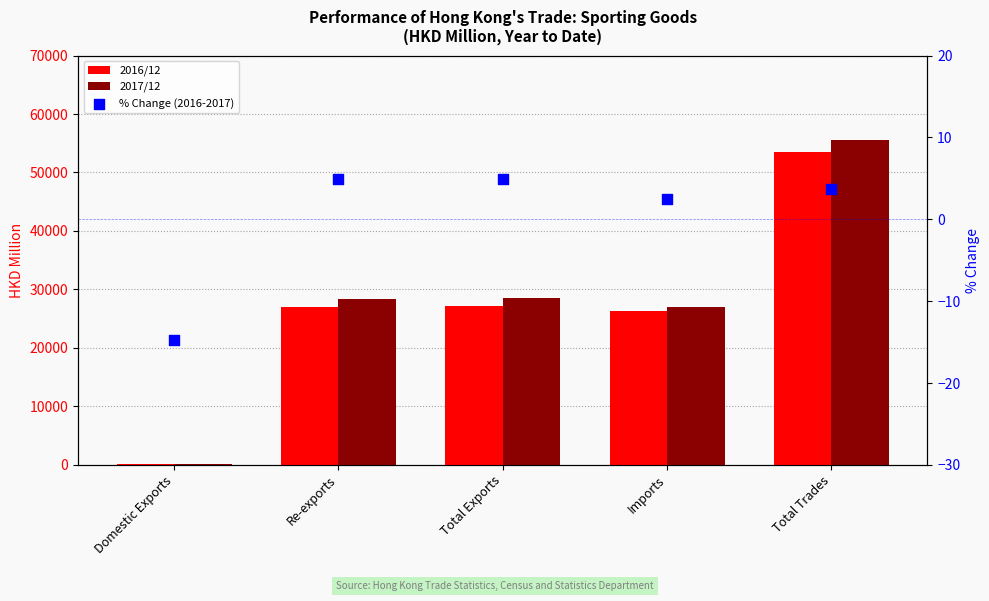

Which series reaches the minimum Y coordinate?

% Change (2016-2017)